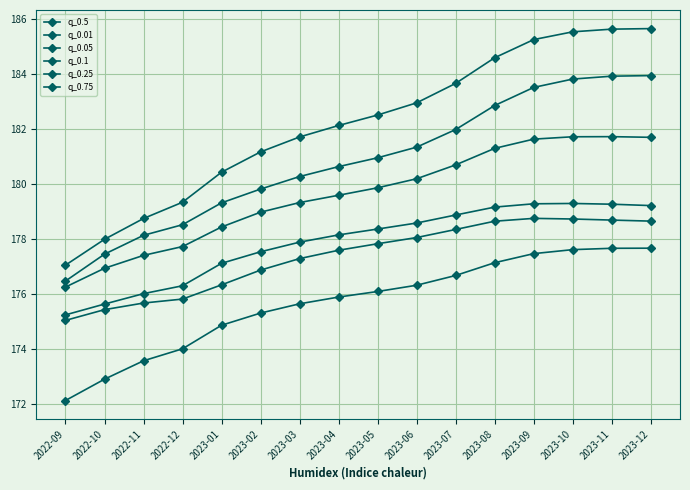

How many lines are shown in the chart?

6